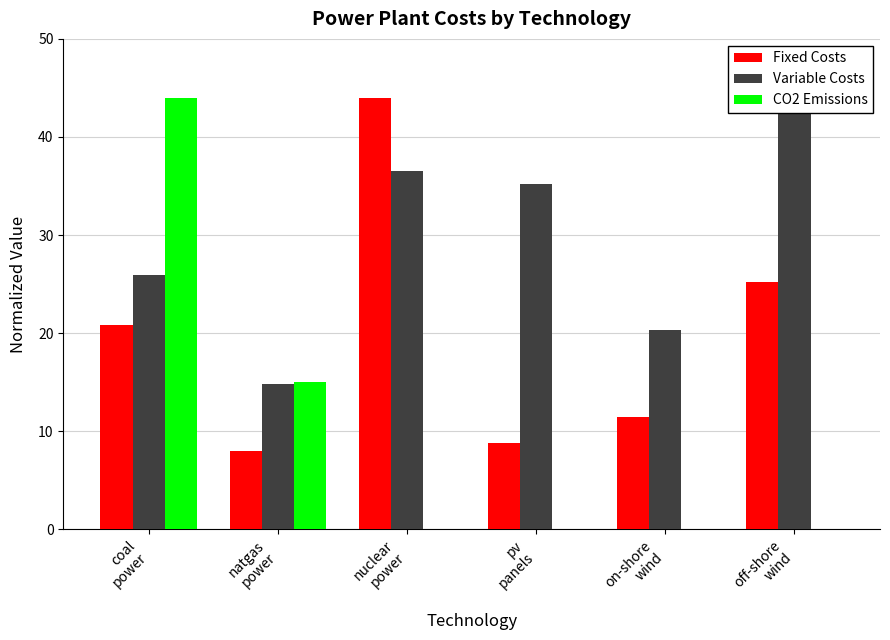

What is the approximate value of Variable Costs at on-shore
wind?

20.3